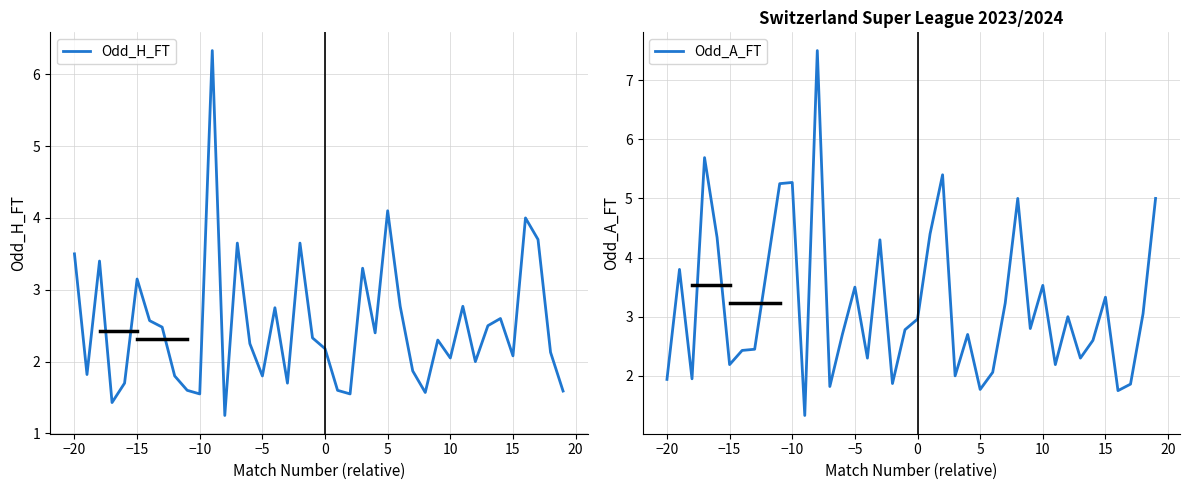

True or false: Odd_H_FT has a value of 0.6 at −15.

False